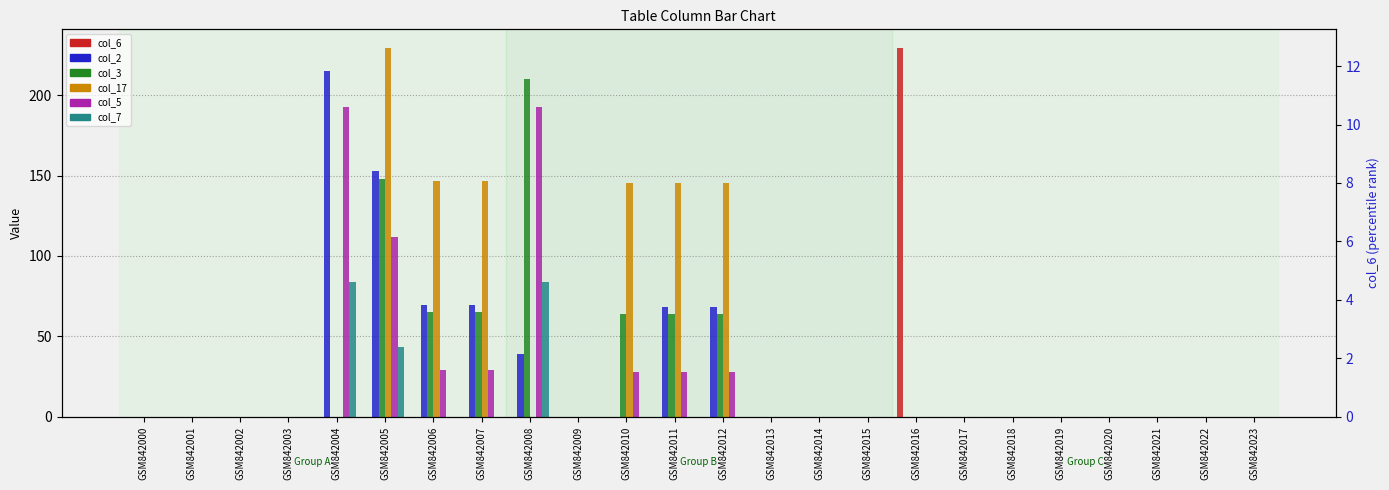

Count the number of categories in the chart.

24